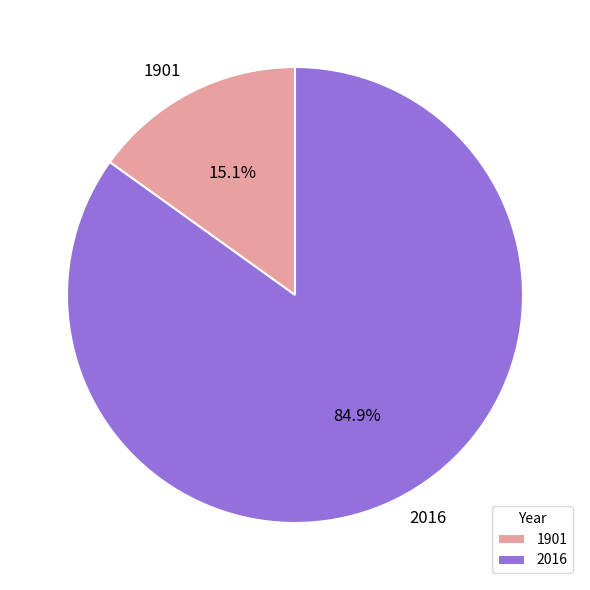

What percentage is the 2016 slice, to the nearest percent?

85%